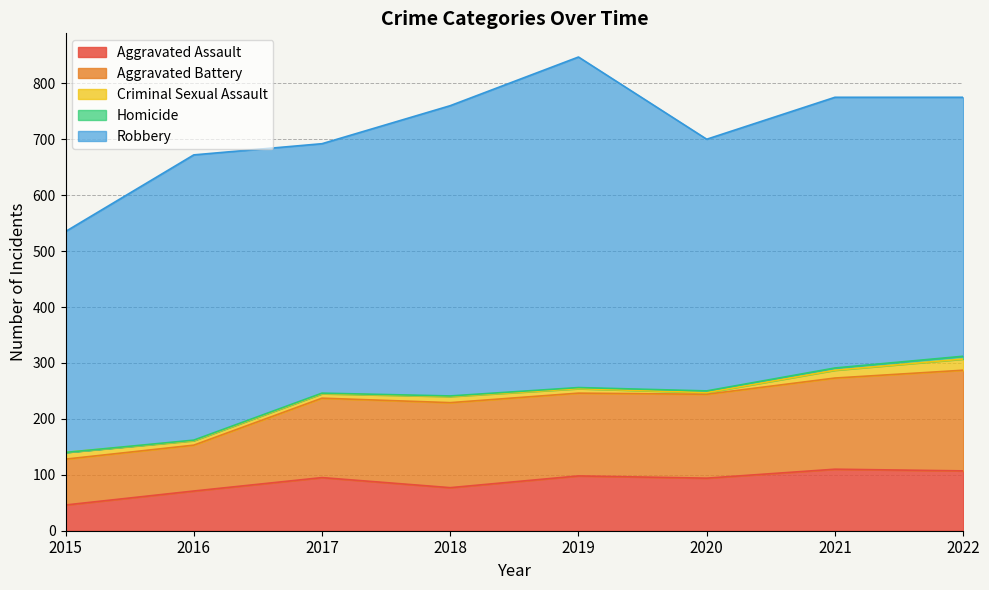

Which series has the largest range (max minus min)?

Robbery